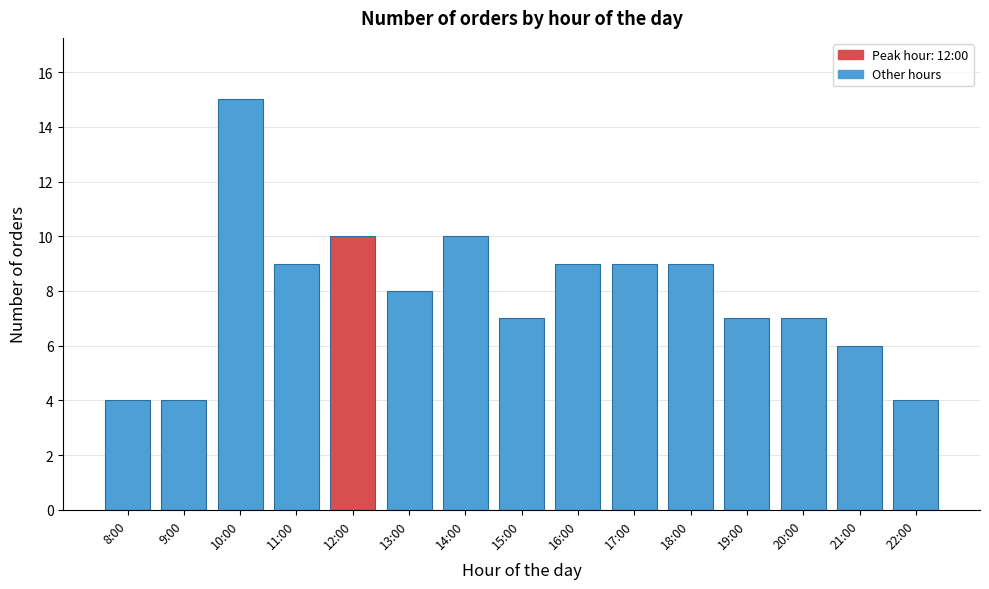

Reading right to left, list all the values displayed in this chart.

22:00=4	21:00=6	20:00=7	19:00=7	18:00=9	17:00=9	16:00=9	15:00=7	14:00=10	13:00=8	12:00=10	11:00=9	10:00=15	9:00=4	8:00=4